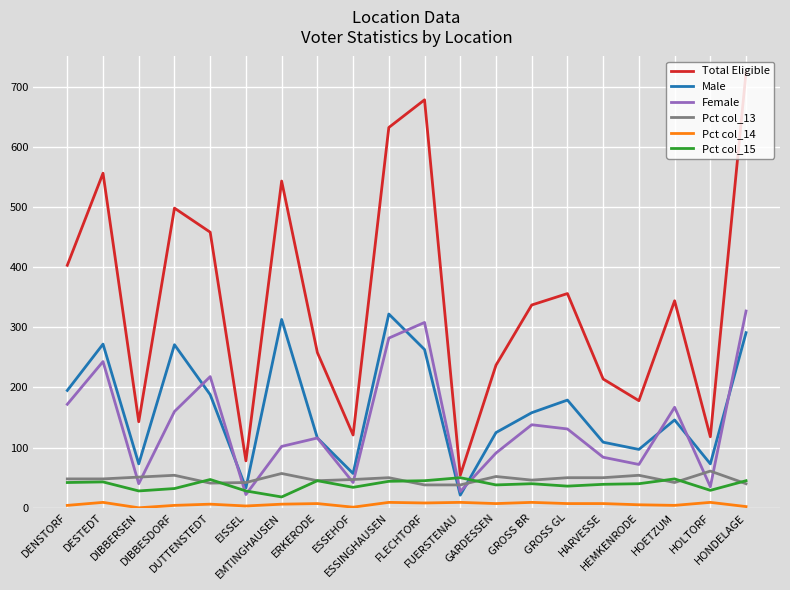

What is the maximum value shown in the chart?

724